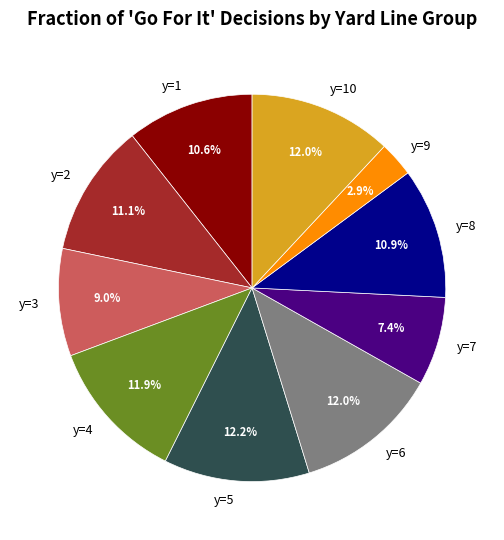

To the nearest percent, what is the average slice percentage?

10%